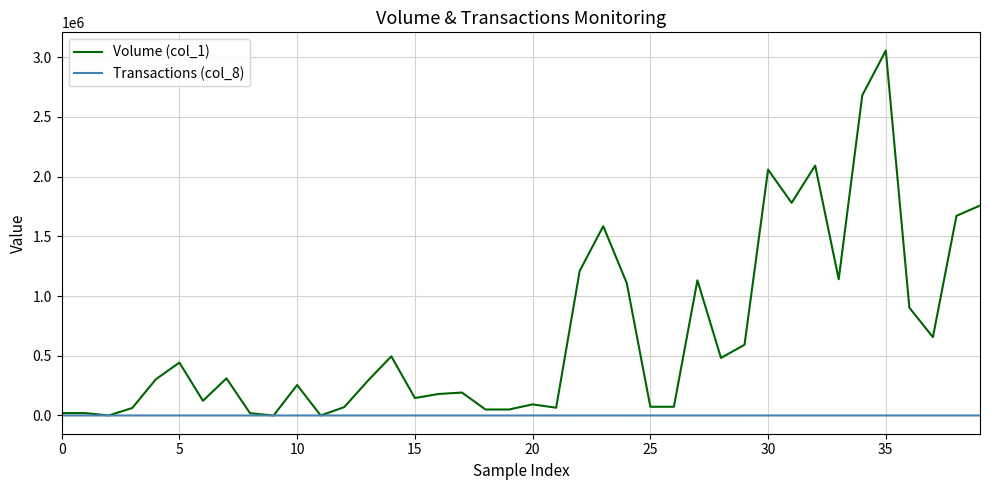

Which series has the widest spread of values?

Volume (col_1)